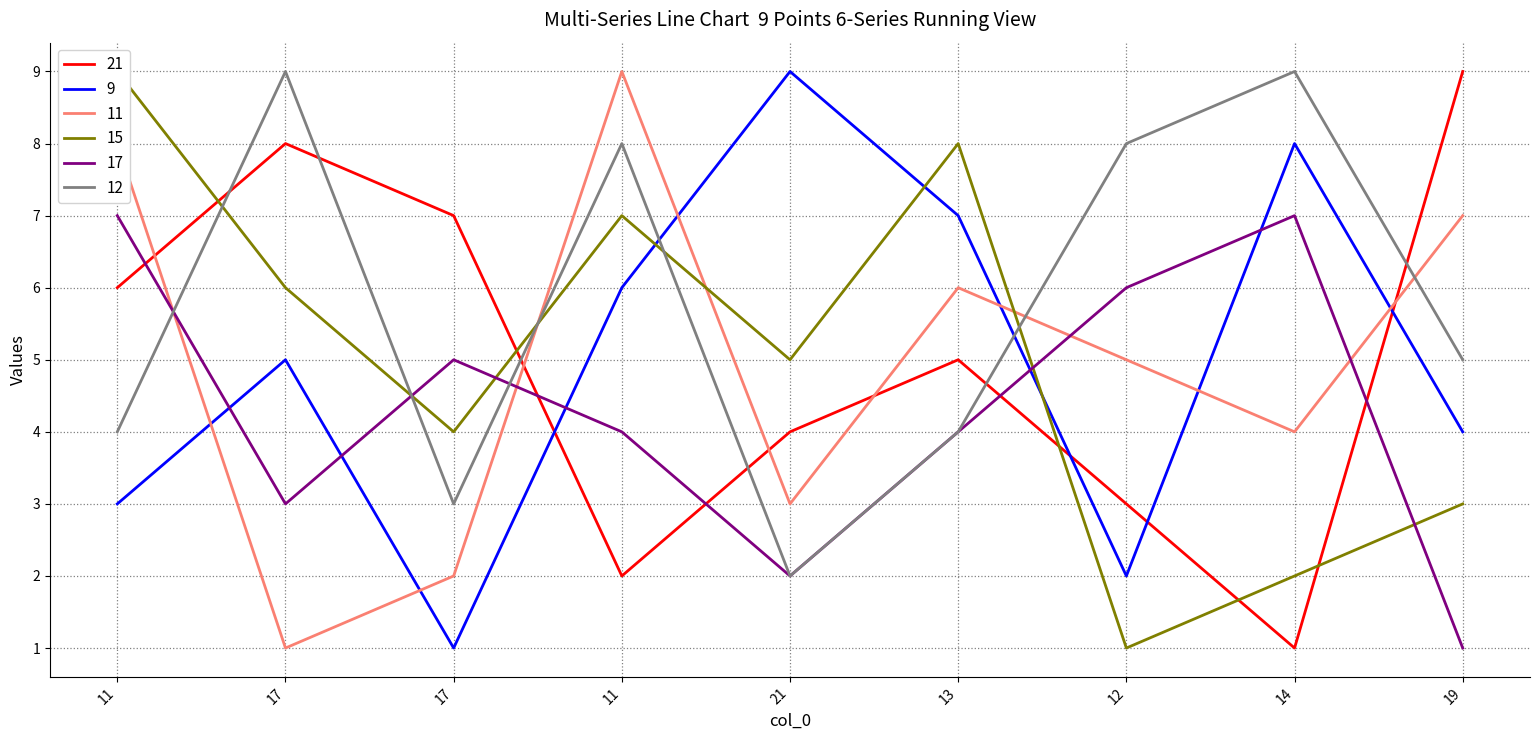

Which series has the largest total across all categories?

12